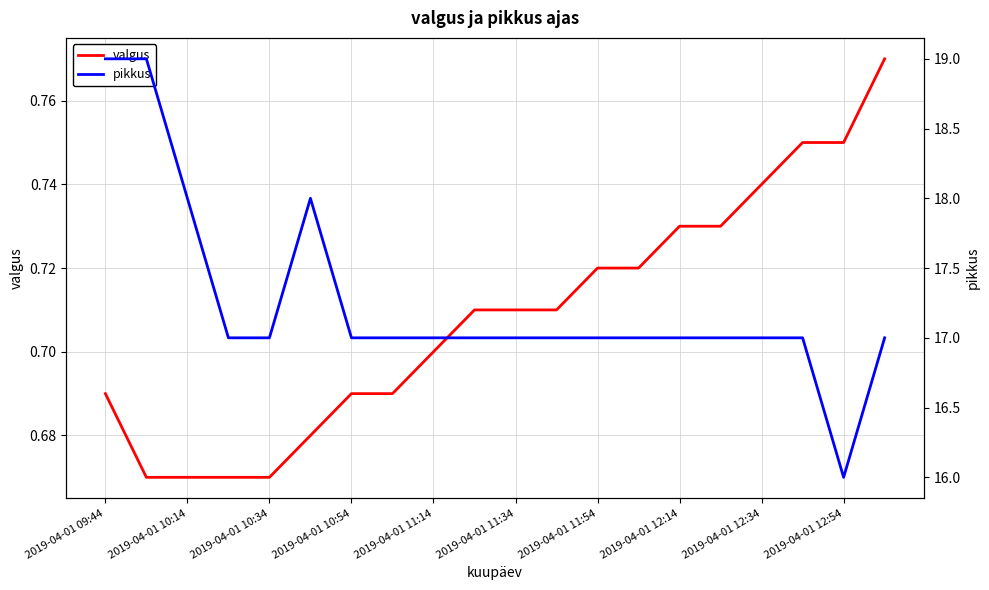

Which category has the lowest value in the valgus series?

2019-04-01 10:14